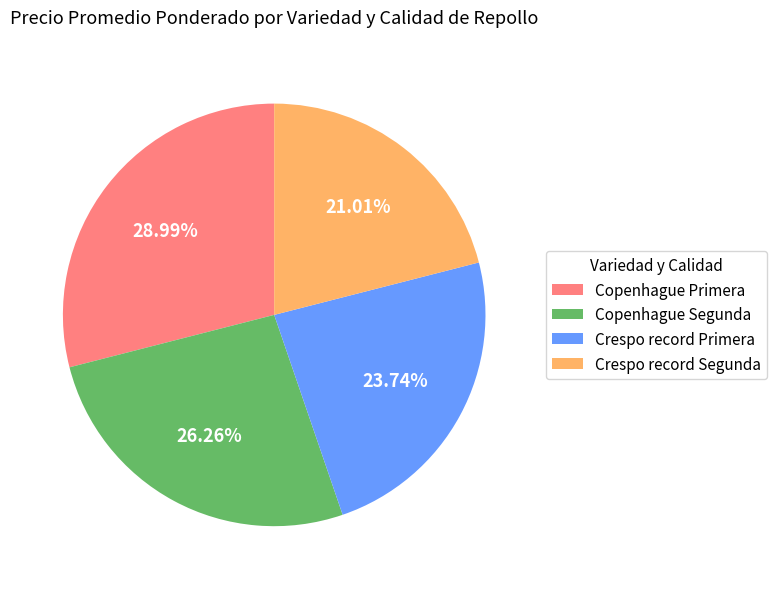

What portion of the pie excludes Copenhague Segunda?

73.7%